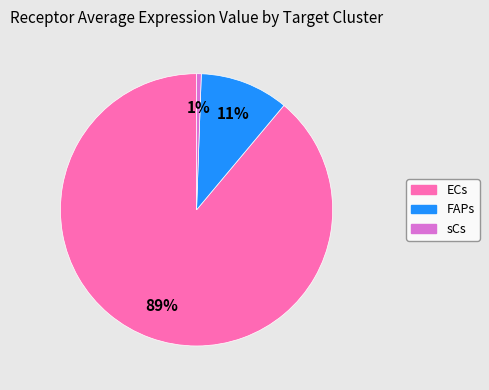

Which has a higher value, sCs or FAPs?

FAPs